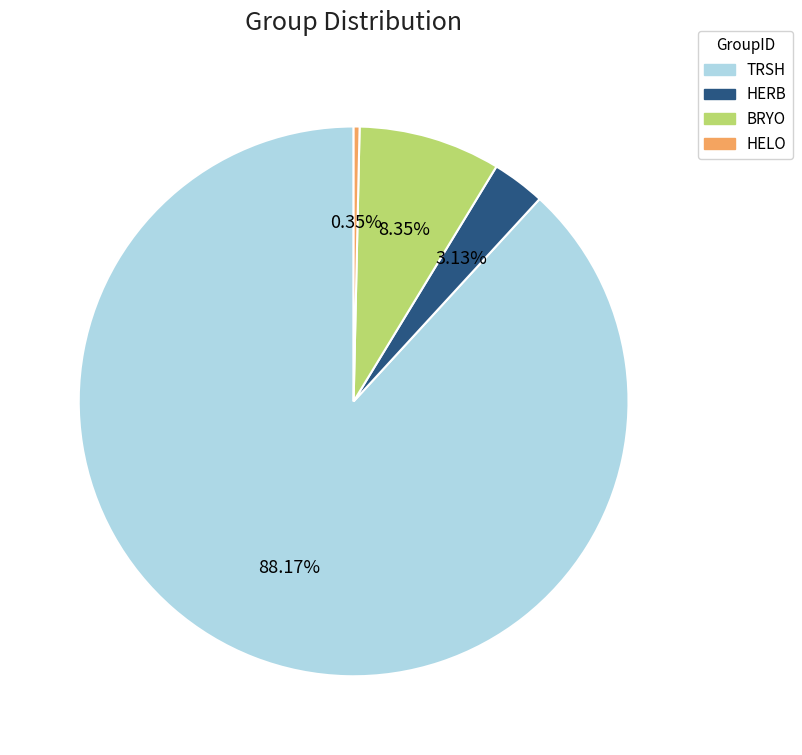

To the nearest percent, what is the difference between the HERB and BRYO slice percentages?

5%